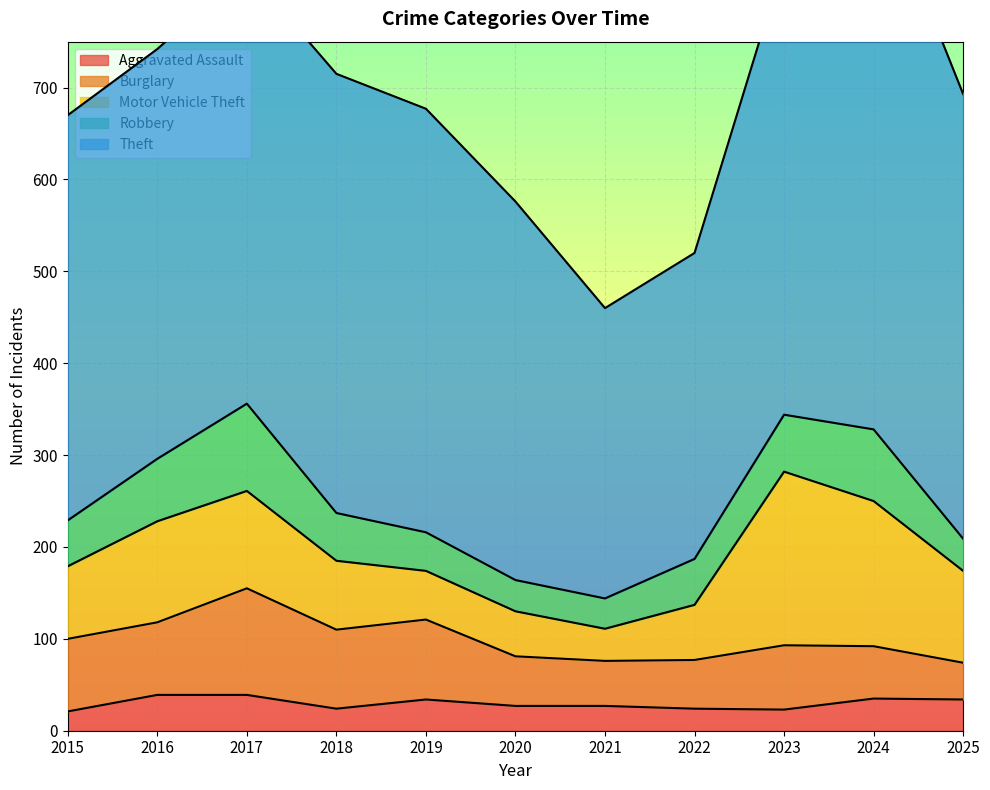

How many data points does each series have?

11